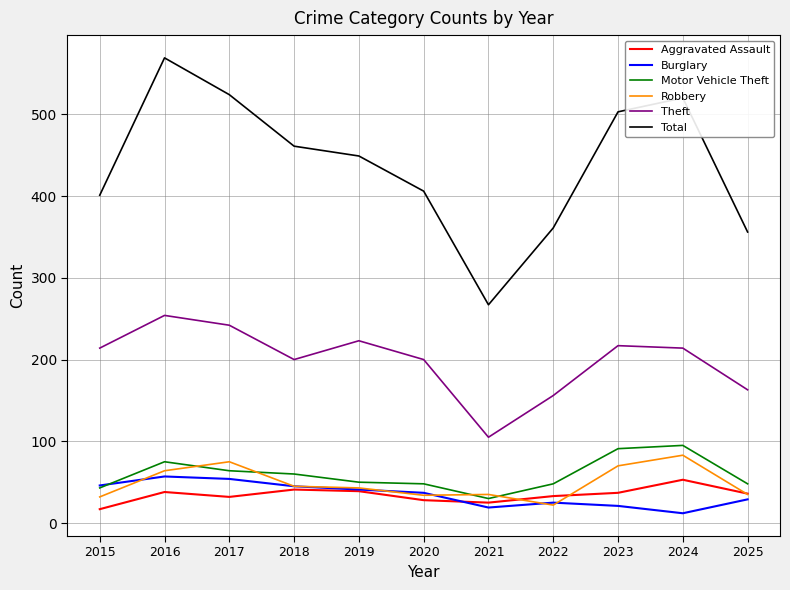

At which category does Aggravated Assault reach its first local valley?

2017